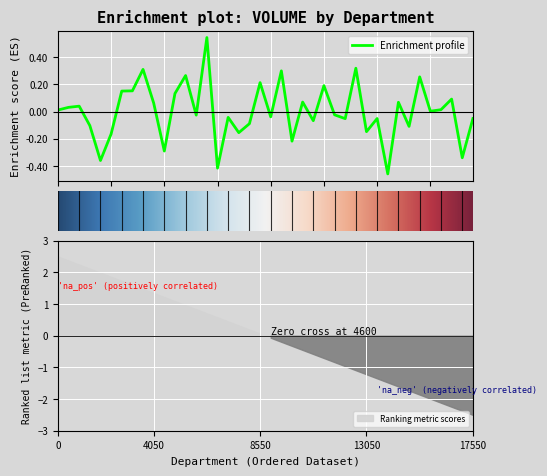

Where does the data first go above 0?

47